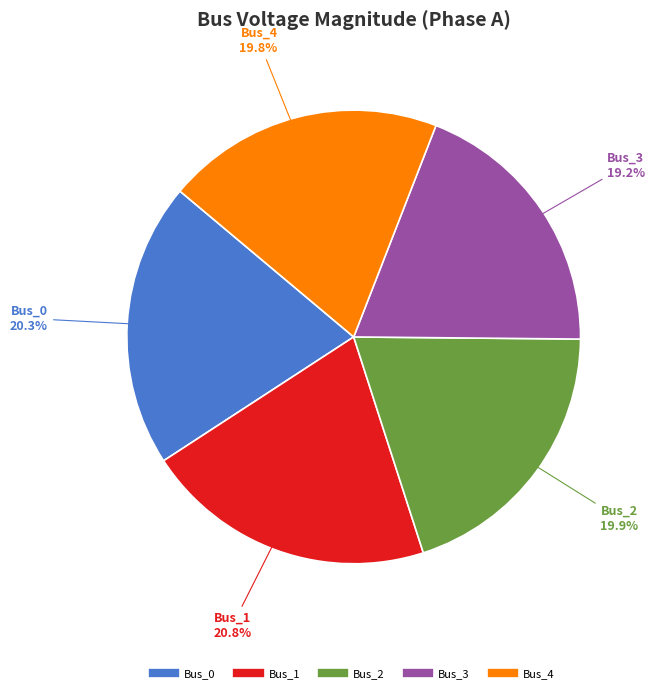

Does any single category account for the majority?

No